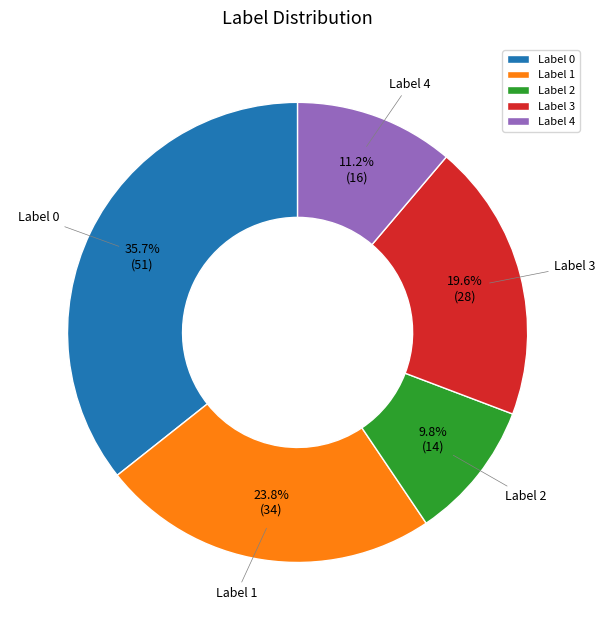

How many segments does this pie chart have?

5